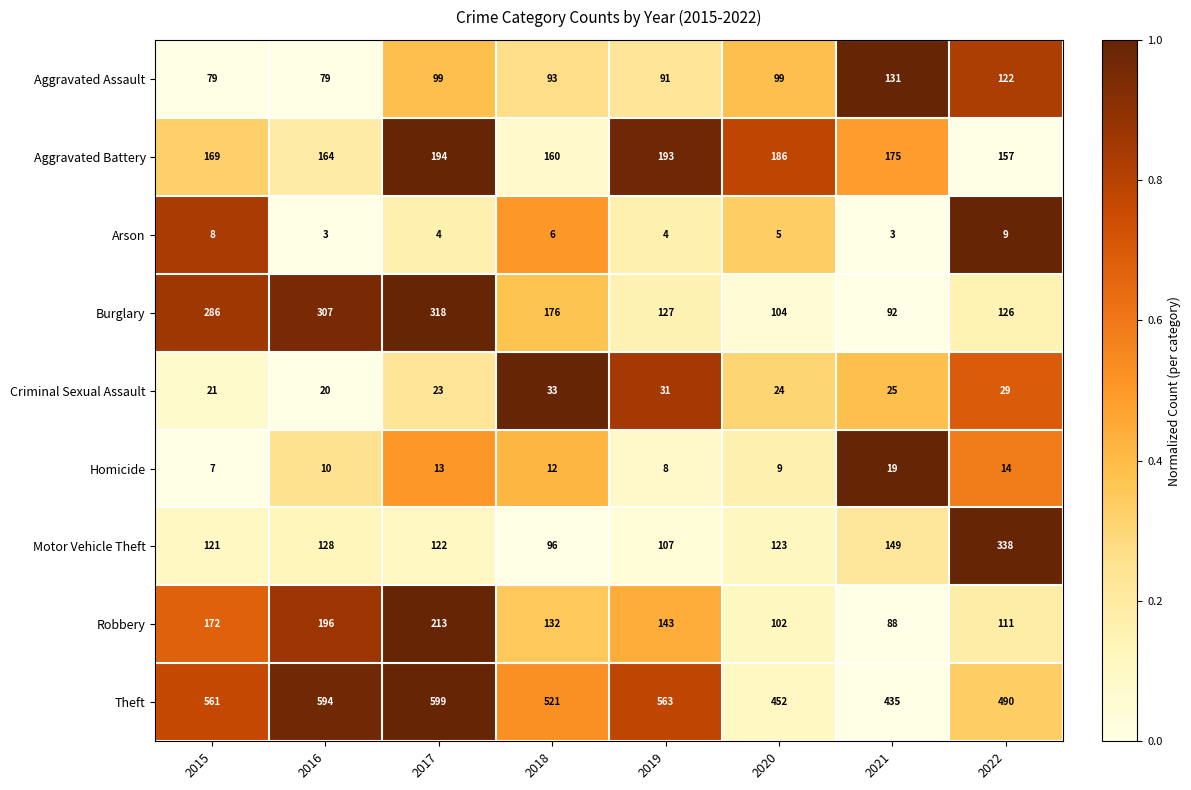

Which series has the largest range (max minus min)?

Motor Vehicle Theft